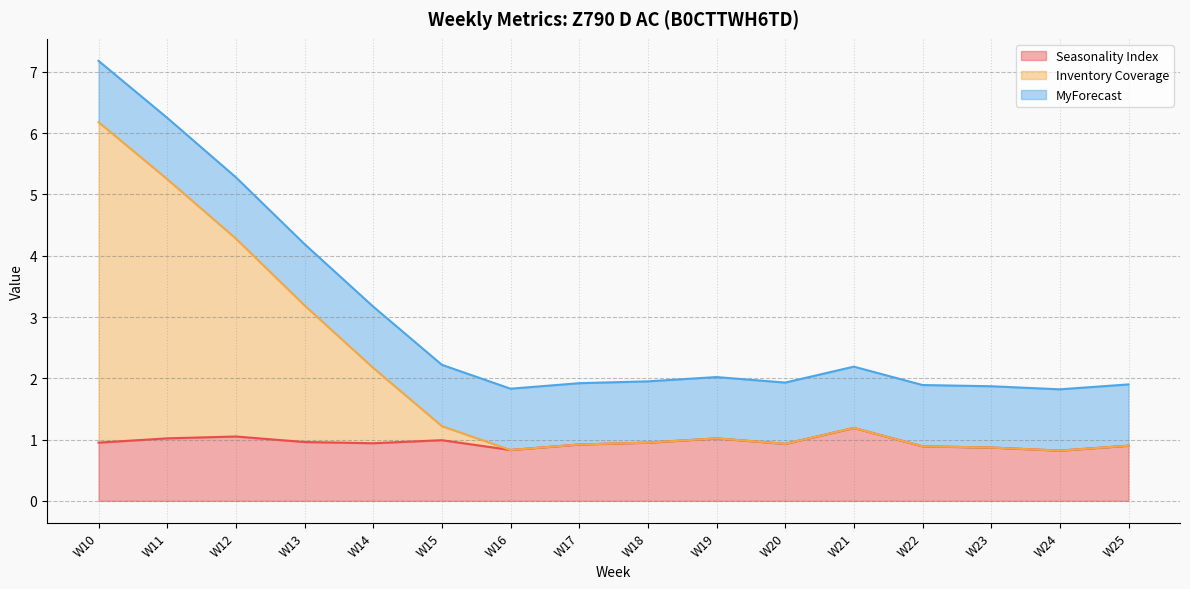

What is the total value across all series at W16?

1.8